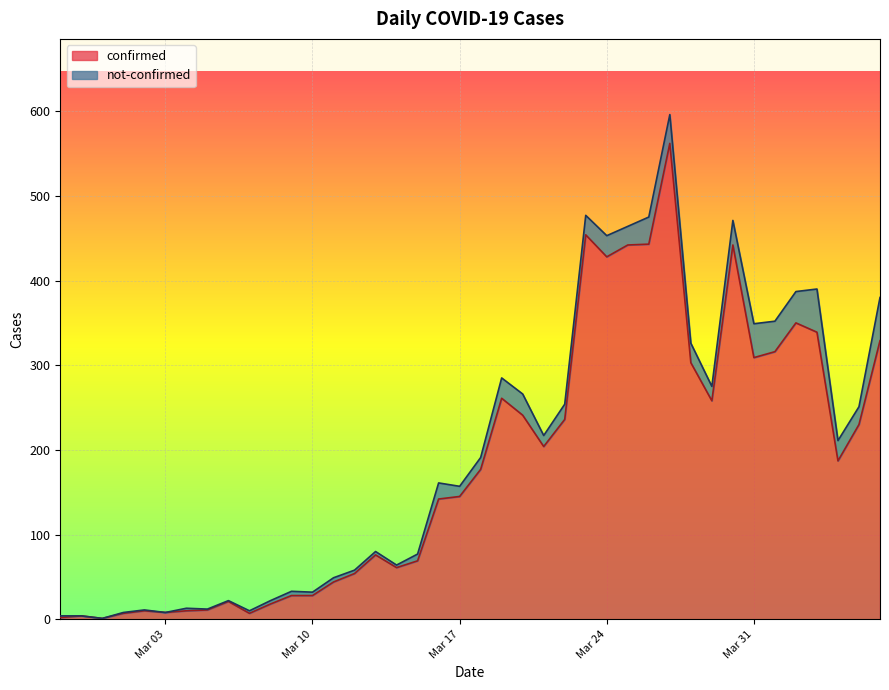

Reading left to right, list all the values displayed in this chart.

2	4	1	7	10	8	10	11	21	7	18	28	28	44	54	76	61	69	142	145	177	261	241	204	236	454	428	442	443	562	303	258	442	309	316	350	339	187	230	329